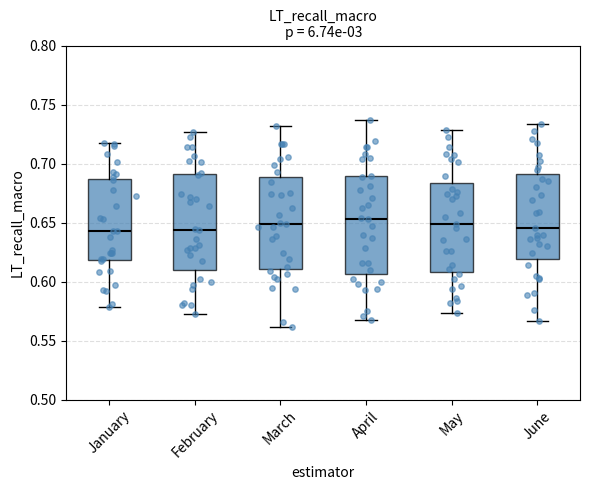

Reading left to right, transcribe this box plot: for each box, give where its median line is, the range the box spans, and where its two whiskers end, as read against the y-axis. The values are not printed on the chart, so give them approximately, as read against the axis.

January: median 0.645, box 0.620 to 0.685, whiskers 0.580 to 0.720
February: median 0.645, box 0.610 to 0.690, whiskers 0.570 to 0.725
March: median 0.650, box 0.610 to 0.690, whiskers 0.560 to 0.730
April: median 0.655, box 0.605 to 0.690, whiskers 0.565 to 0.735
May: median 0.650, box 0.610 to 0.685, whiskers 0.575 to 0.730
June: median 0.645, box 0.620 to 0.690, whiskers 0.565 to 0.735